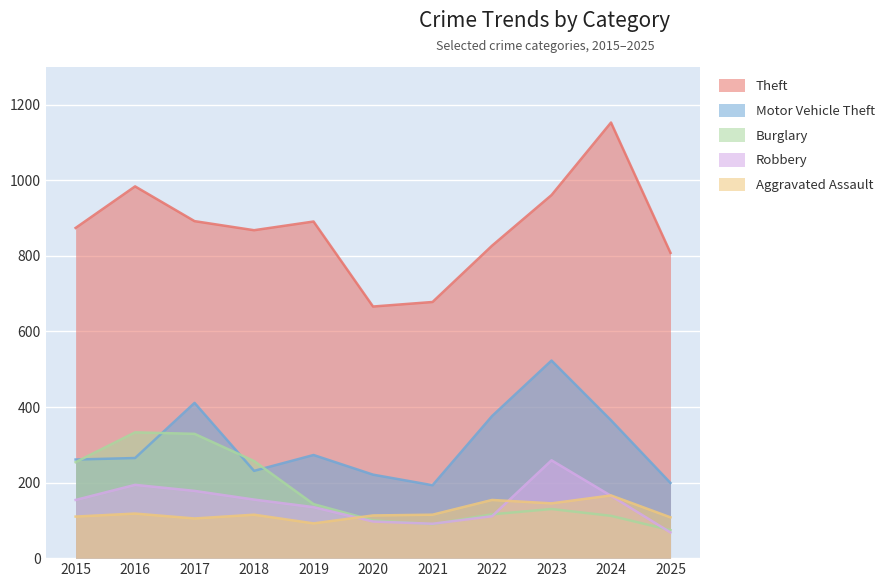

What is the total value across all series at 2022?

1584